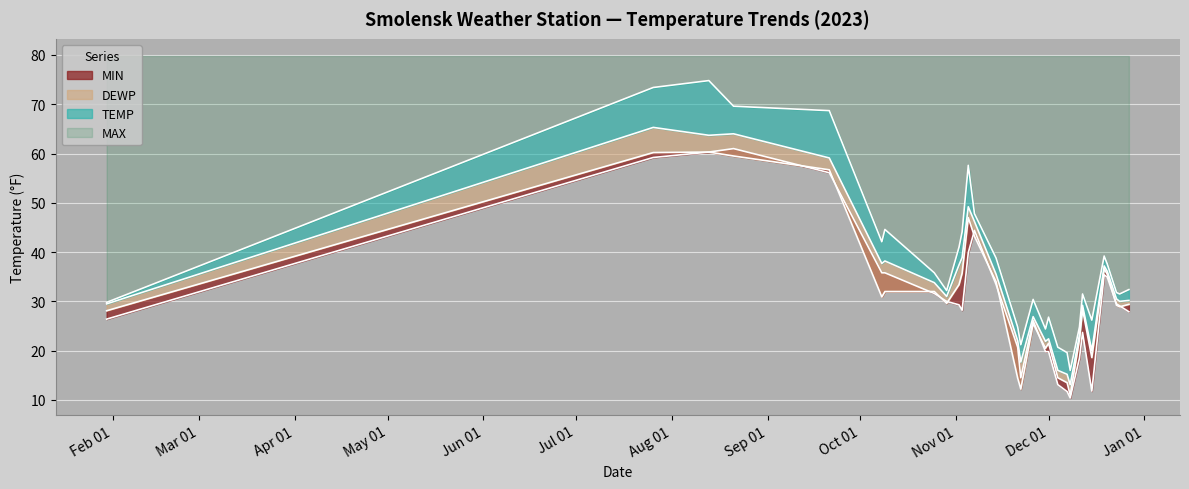

What position from the right is 2023-11-26?

14